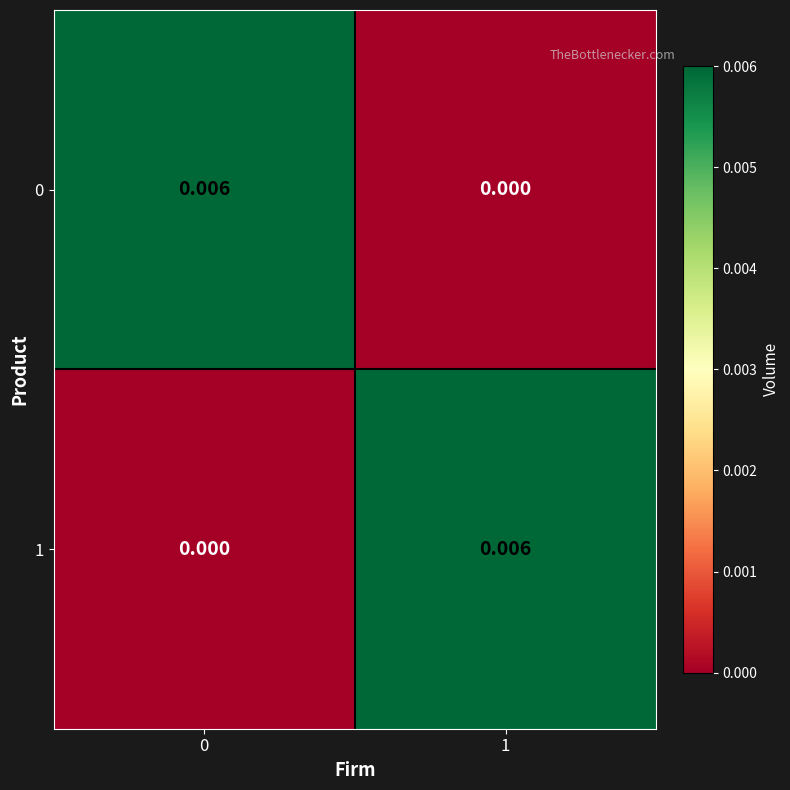

How many positive values does the 0 series have?

1